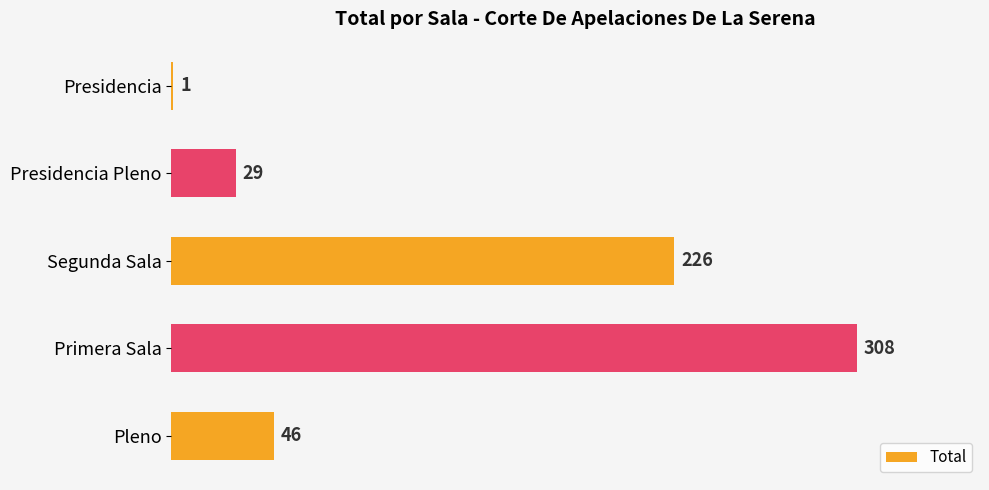

What is the sum of all values?

610